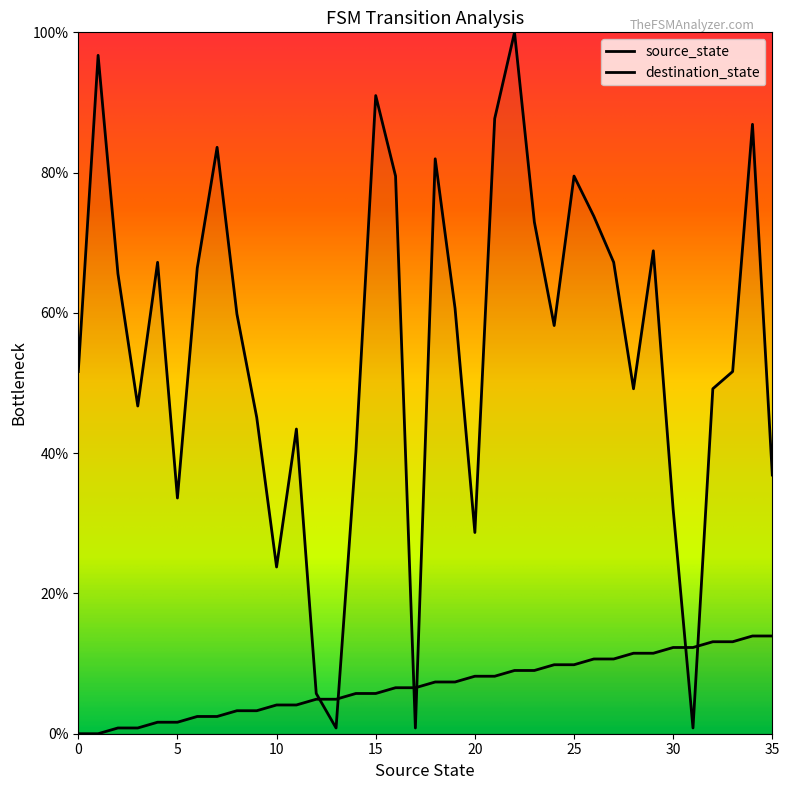

True or false: source_state has a value of 6.6 at 17.

True